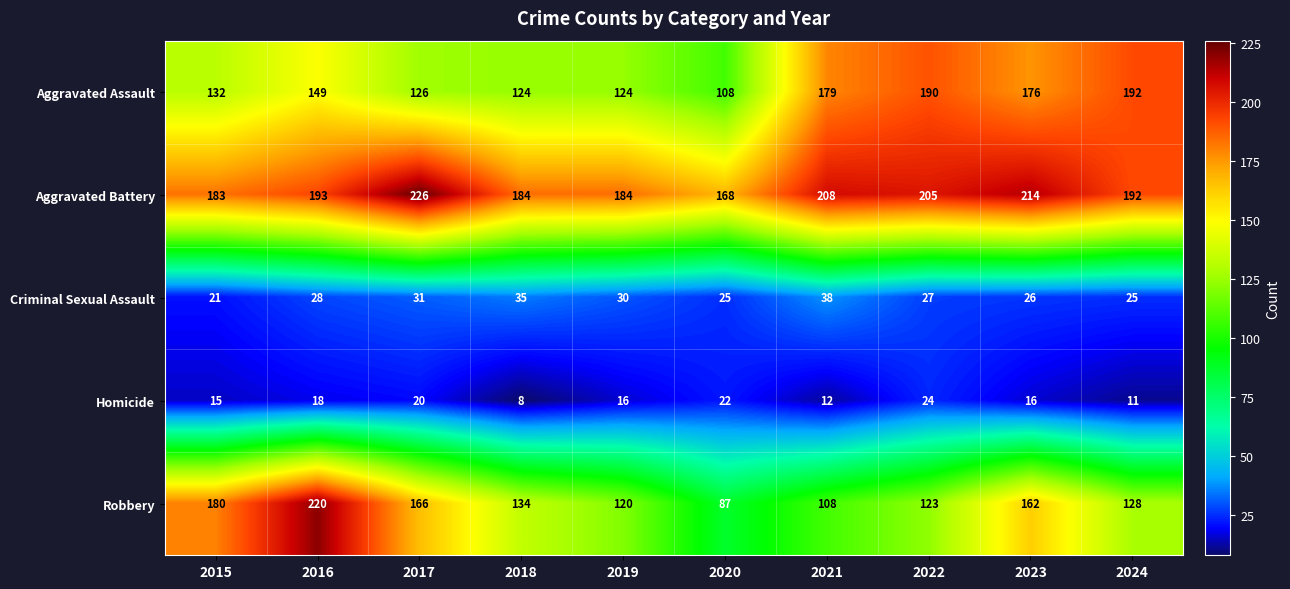

What is the sum of all Aggravated Battery values?

1957